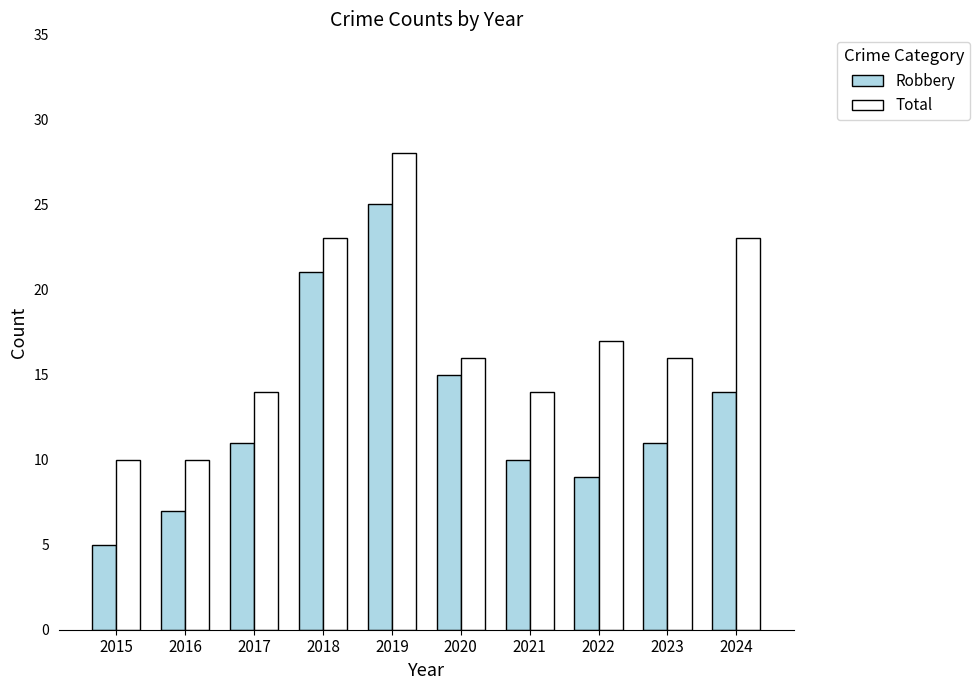

What is the minimum value shown in the chart?

5